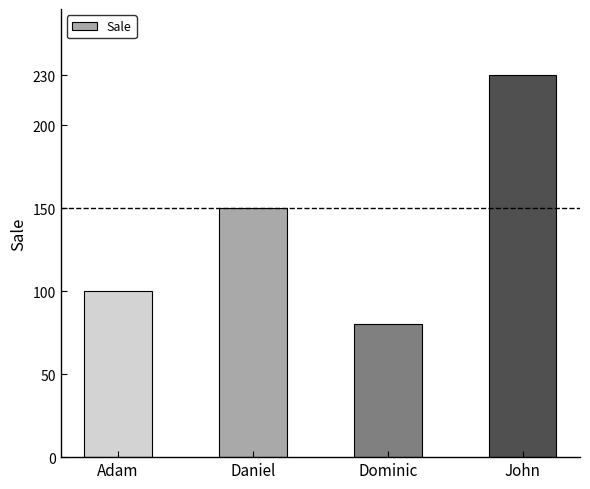

What is the difference between the second highest and minimum values?

70